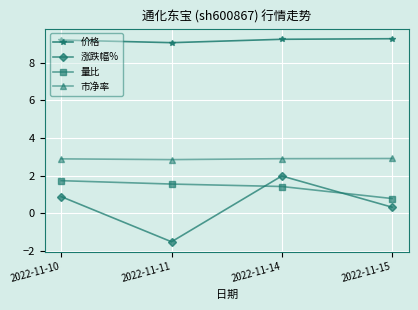

What is the minimum value shown in the chart?

-1.5